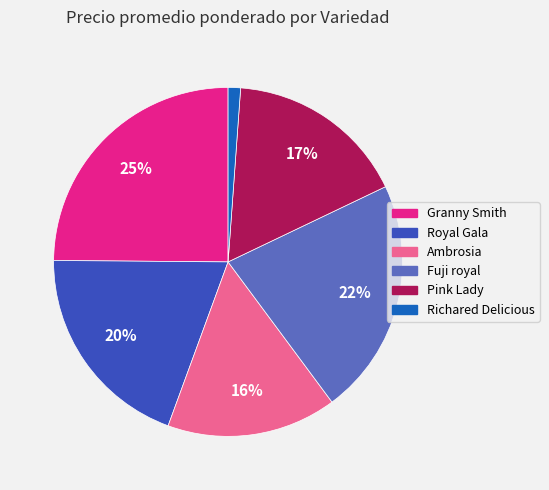

What percentage is the Pink Lady slice, to the nearest percent?

17%